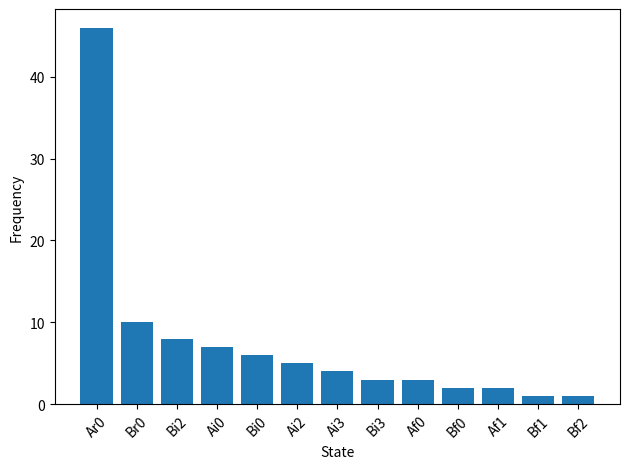

What is the label of the 2nd bar from the left?

Br0